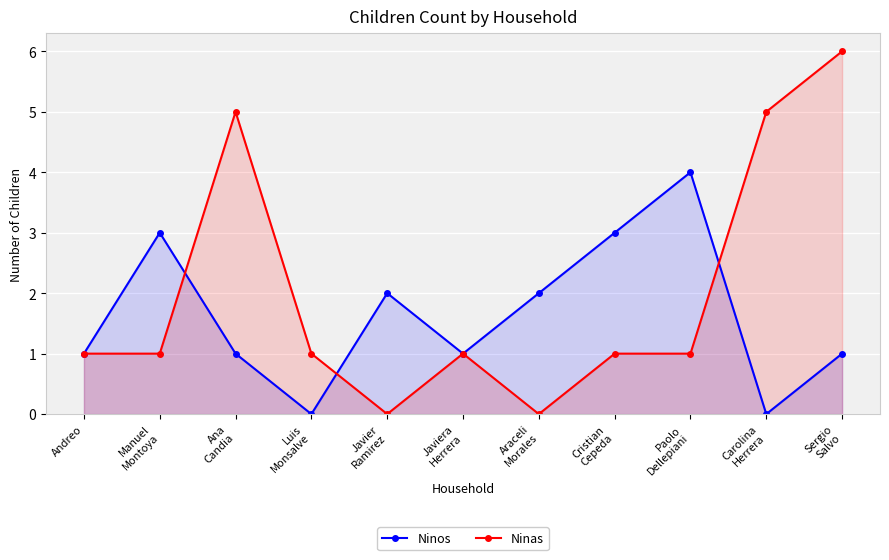

What is the label of the 6th point from the right?

Javiera
Herrera